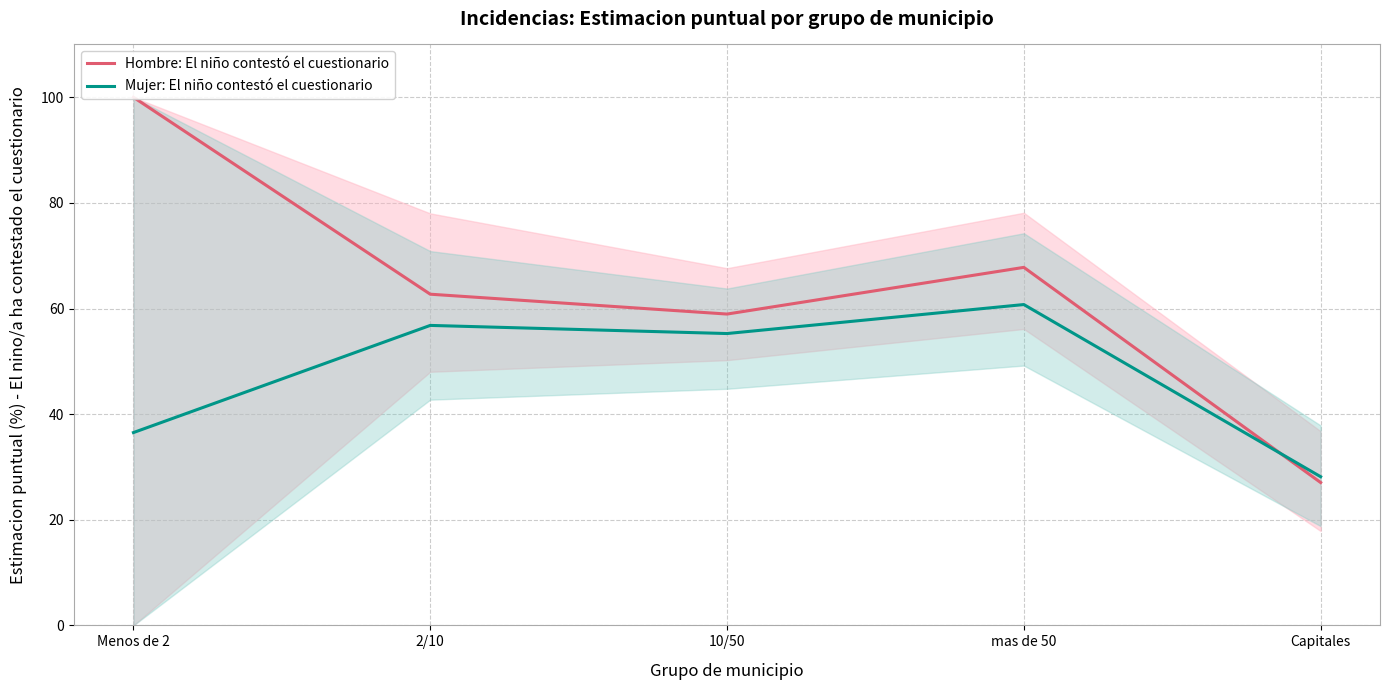

What is the sum of the Hombre: El niño contestó el cuestionario values at Menos de 2 and Capitales?

127.0